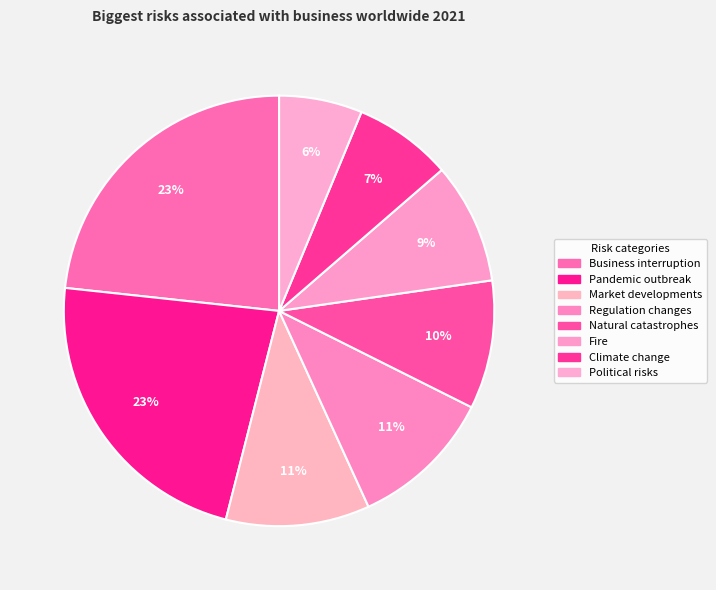

What percentage is NOT represented by Natural catastrophes?

90.3%